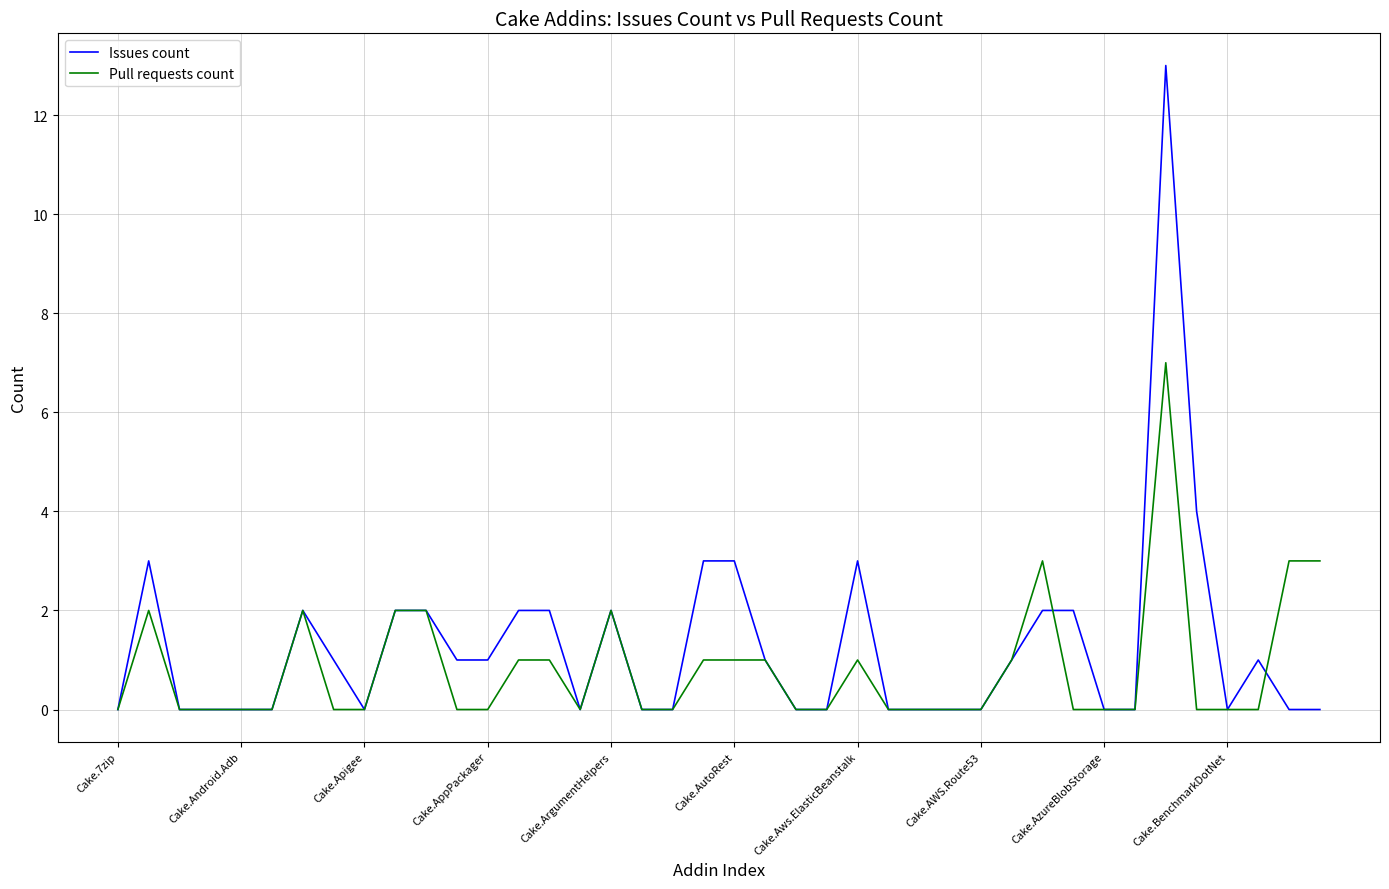

Which series has the largest range (max minus min)?

Issues count